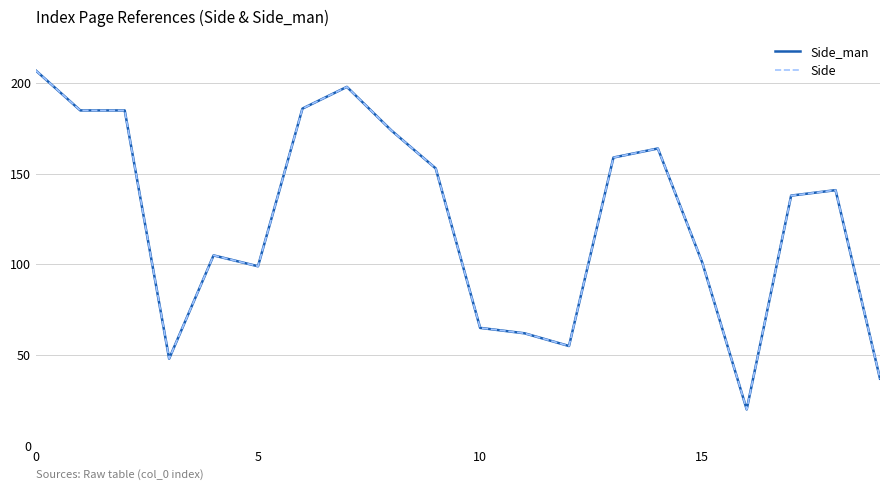

Which label corresponds to the smallest value in the chart?

16